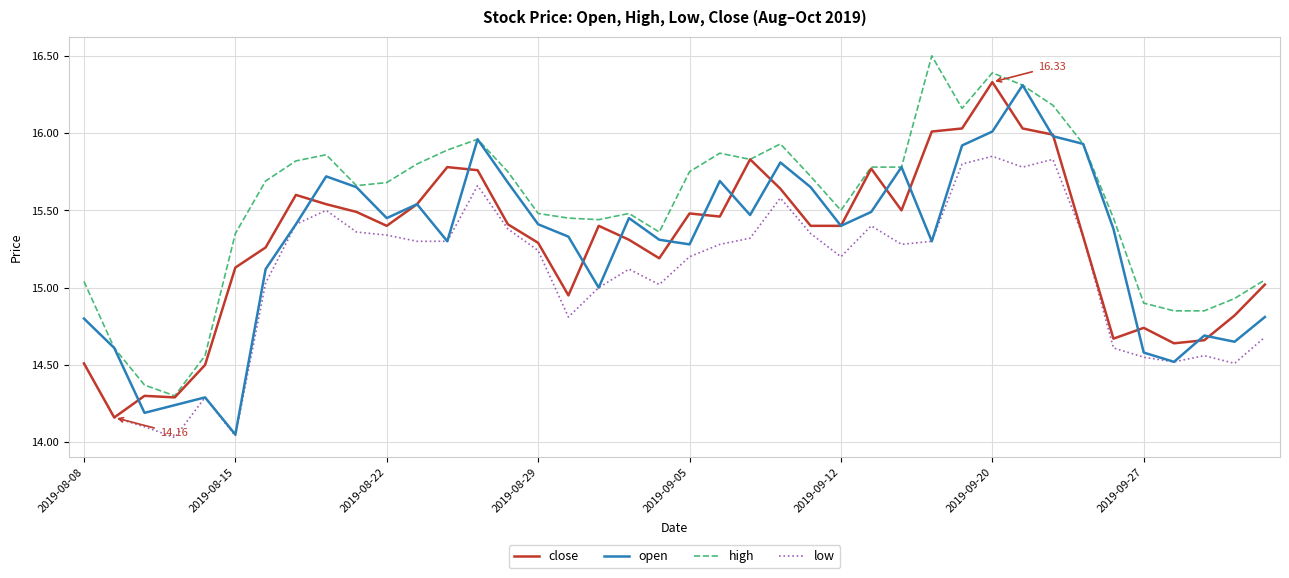

Which series has the largest total across all categories?

high